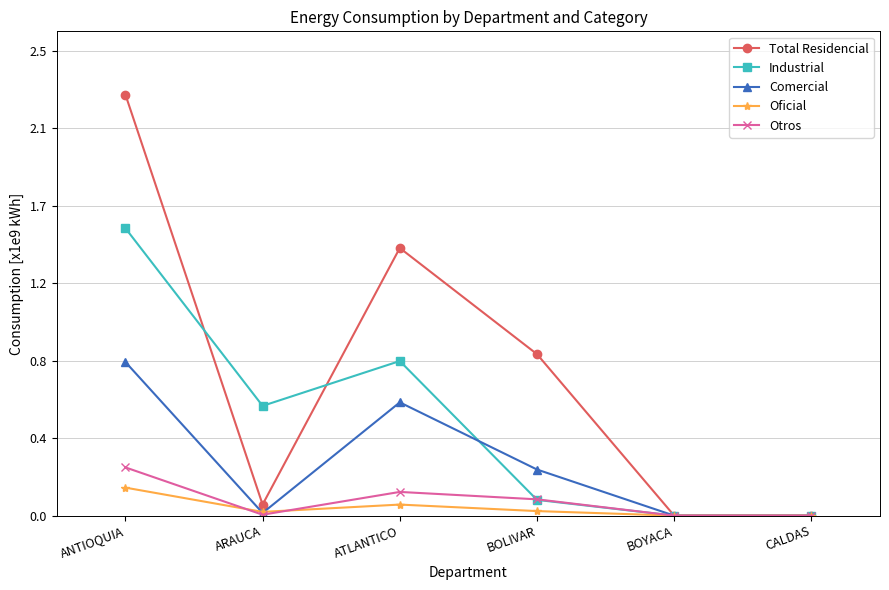

What is the difference between the second highest and minimum values in the Oficial series?

0.1